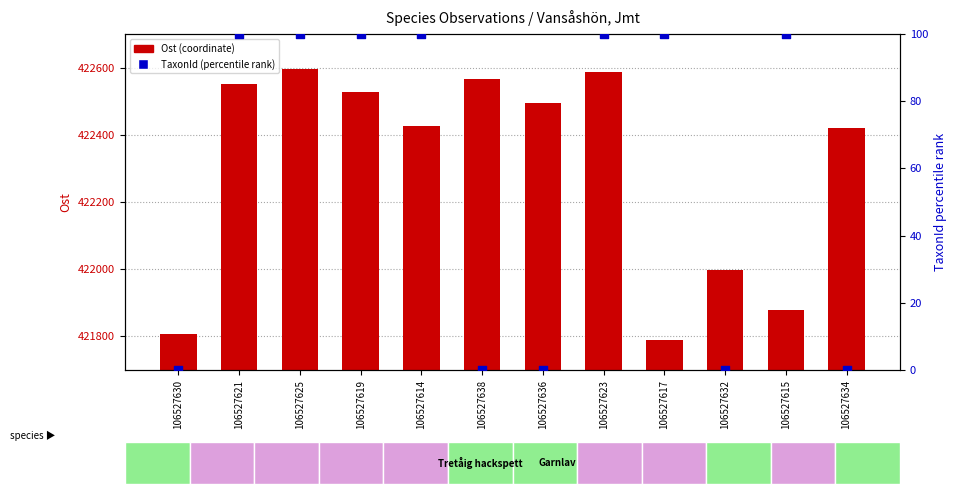

What are all the series names shown in the legend?

Ost (coordinate), TaxonId (percentile rank)